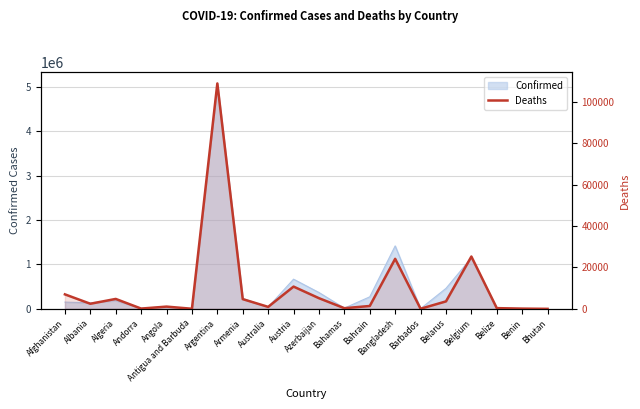

Where is the first local maximum?

Algeria